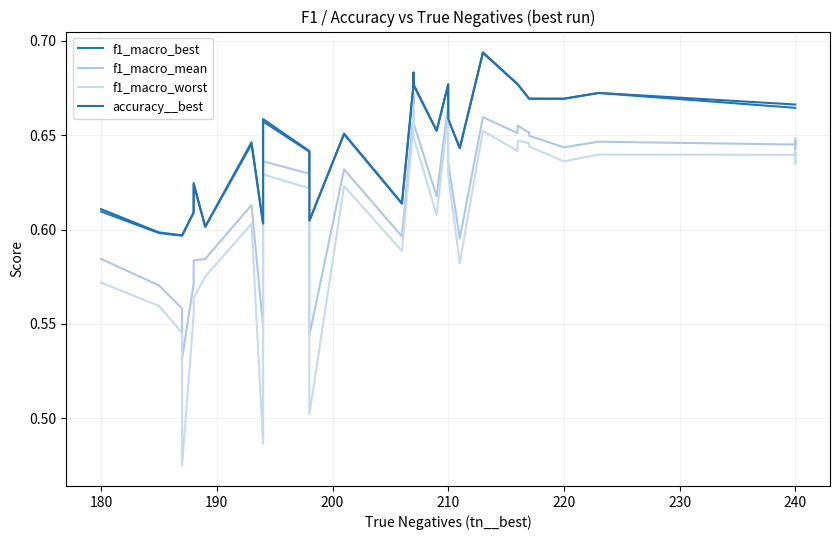

True or false: f1_macro_mean and accuracy__best cross at least once.

False